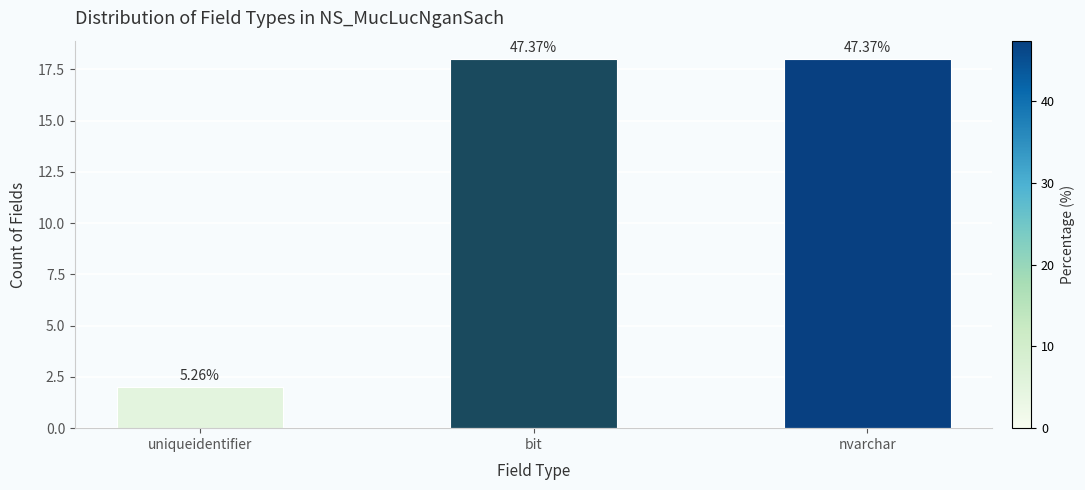

How many bars are there in total?

3